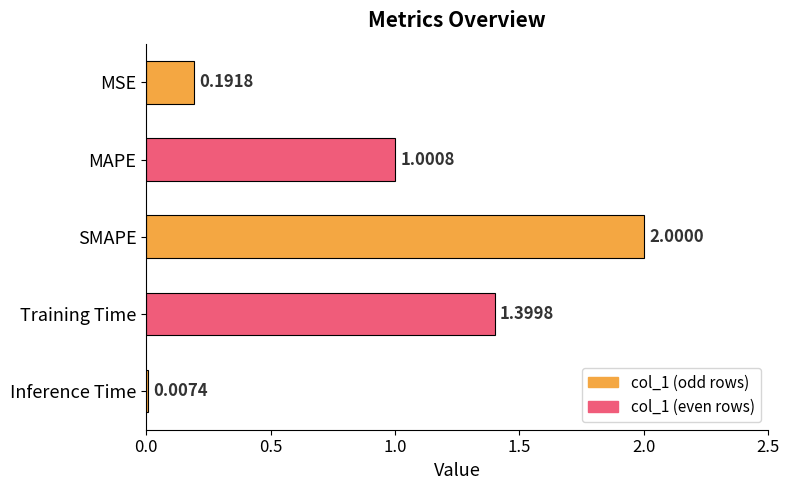

What is the sum of all values?

4.6